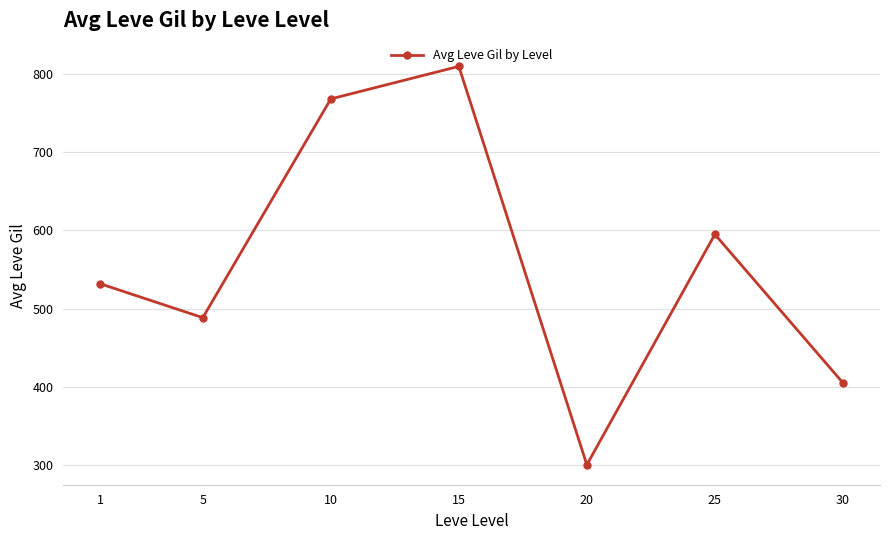

The chart shows a value of 488.3 at 5. True or false?

True